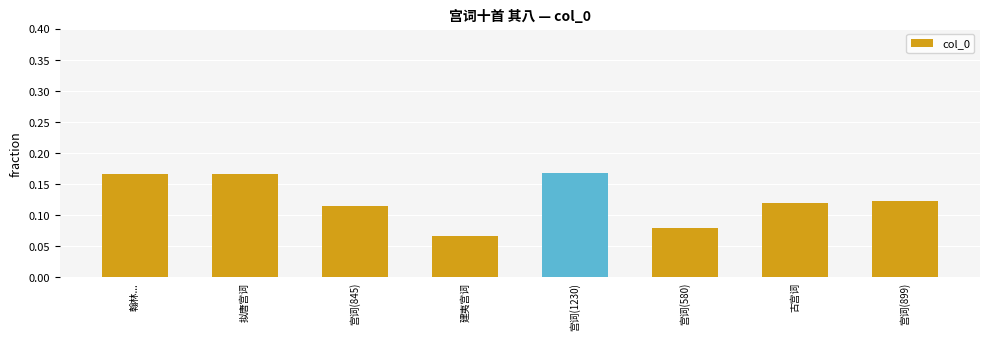

Which label corresponds to the smallest value in the chart?

建夷宫词